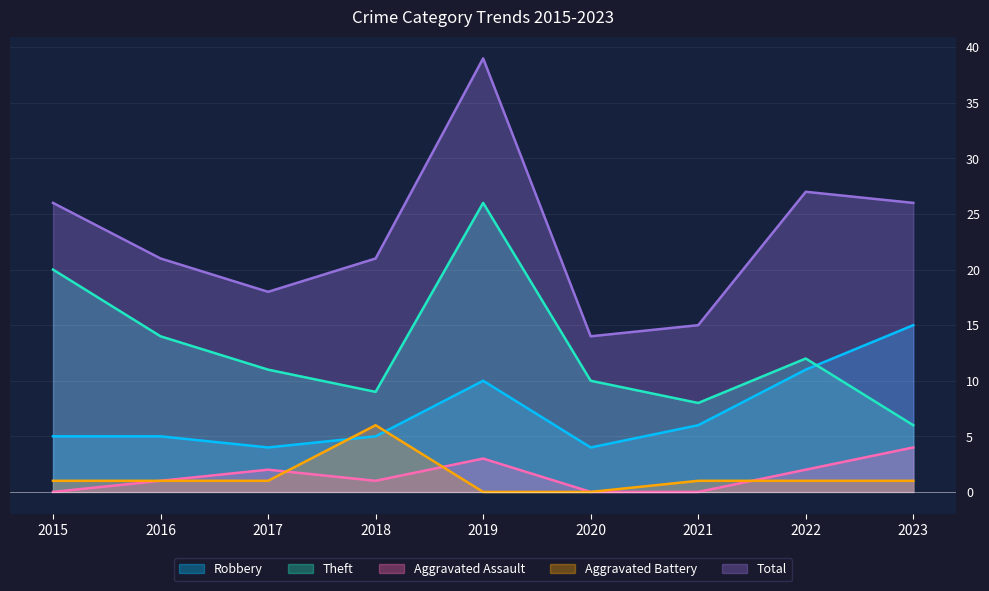

What is the approximate value of Theft at 2018?

9